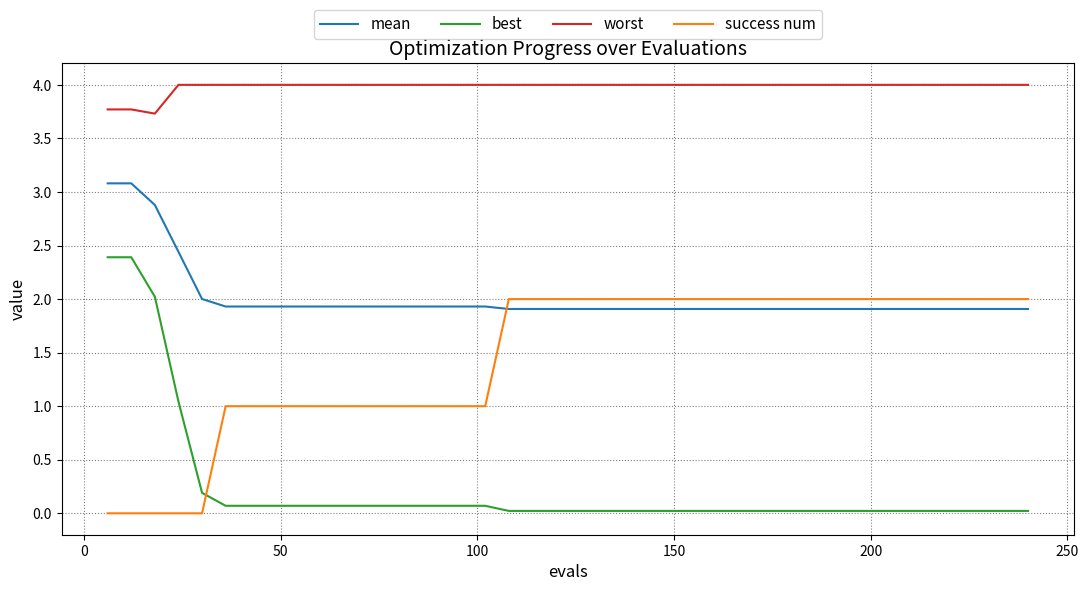

Which series has the largest range (max minus min)?

best